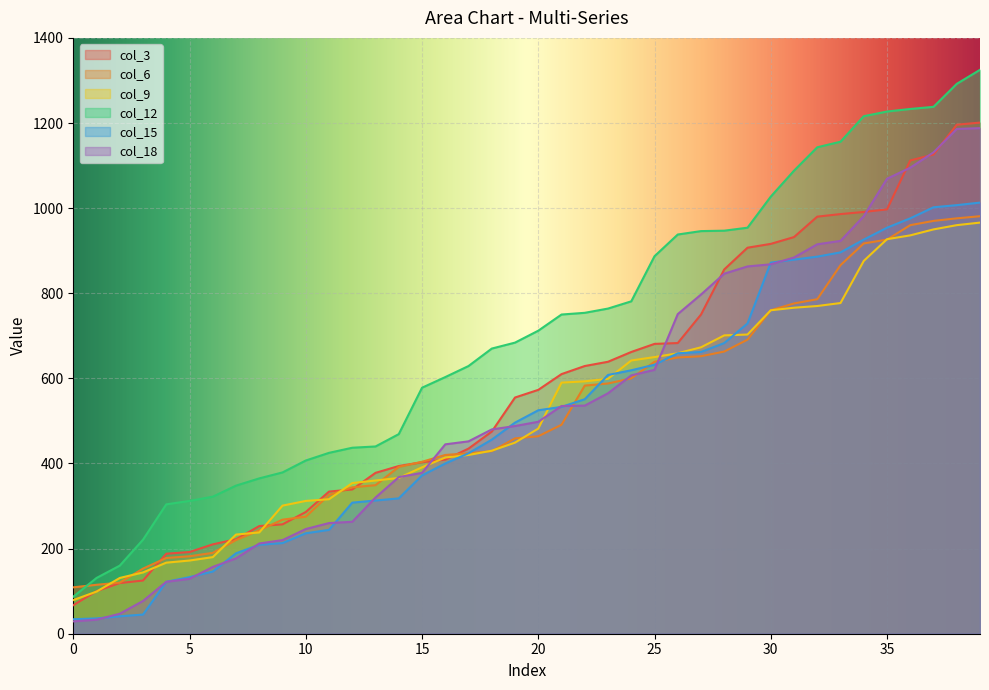

True or false: col_18 has more than 2 interior local peaks.

False